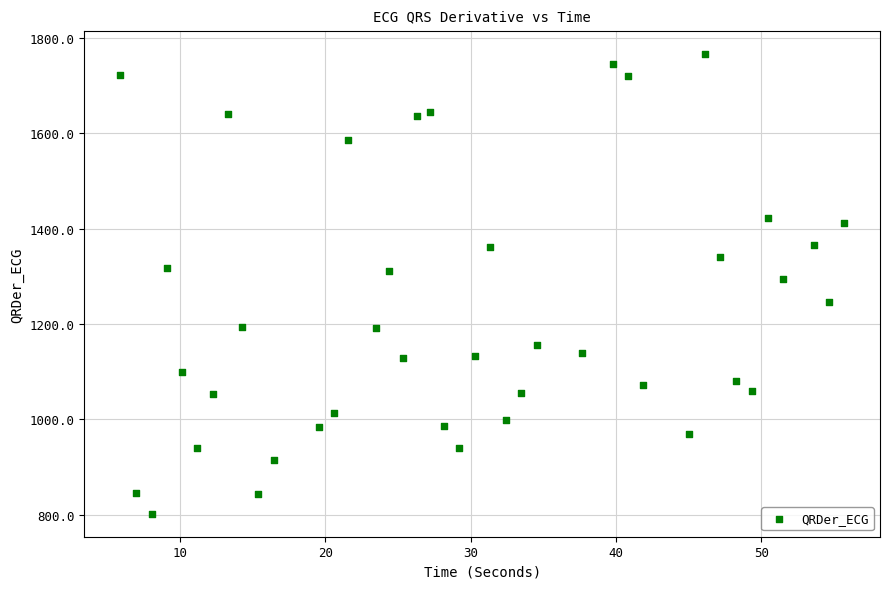

What Y value in the scatter plot is closest to 1283?

1294.6